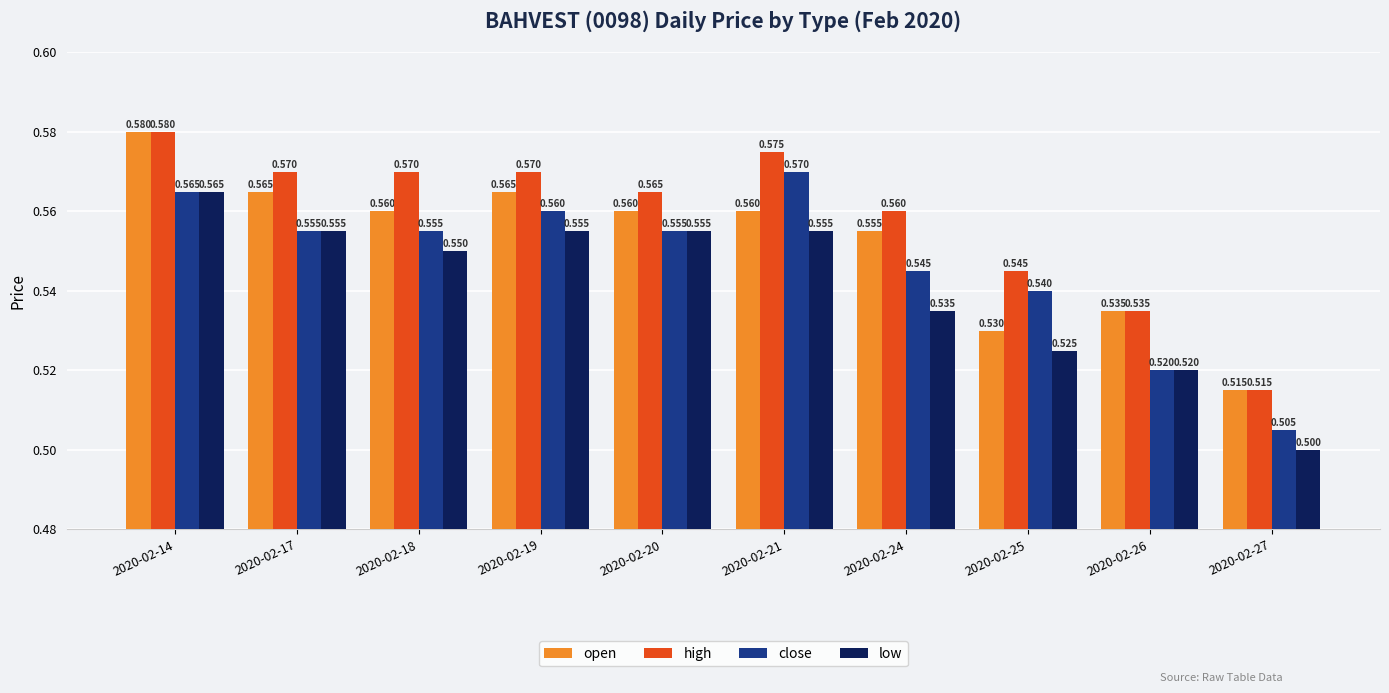

What is the sum of all close values?

5.5